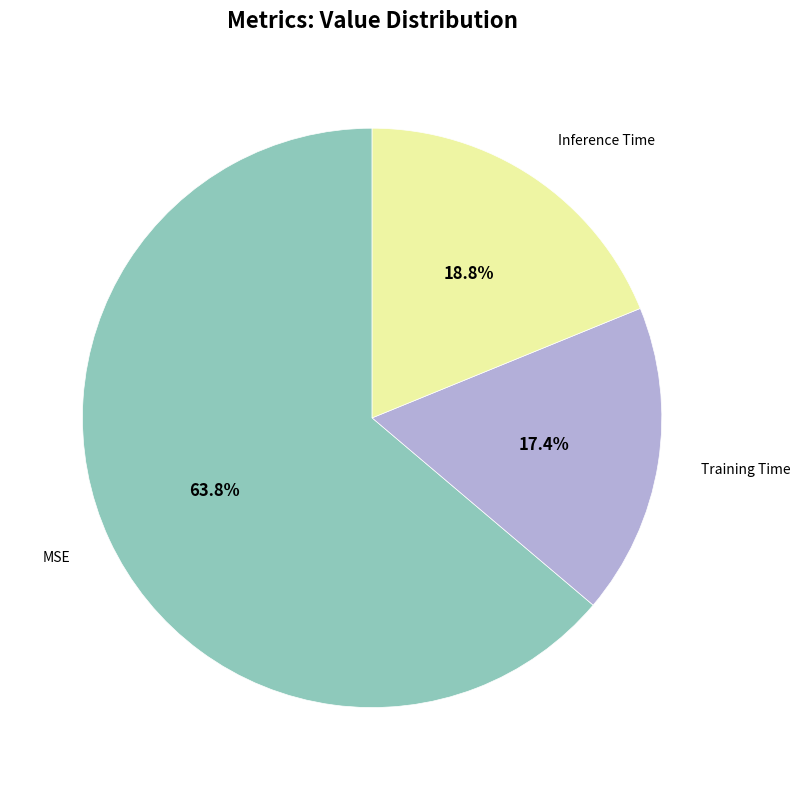

Is there any slice that represents more than half of the pie?

Yes